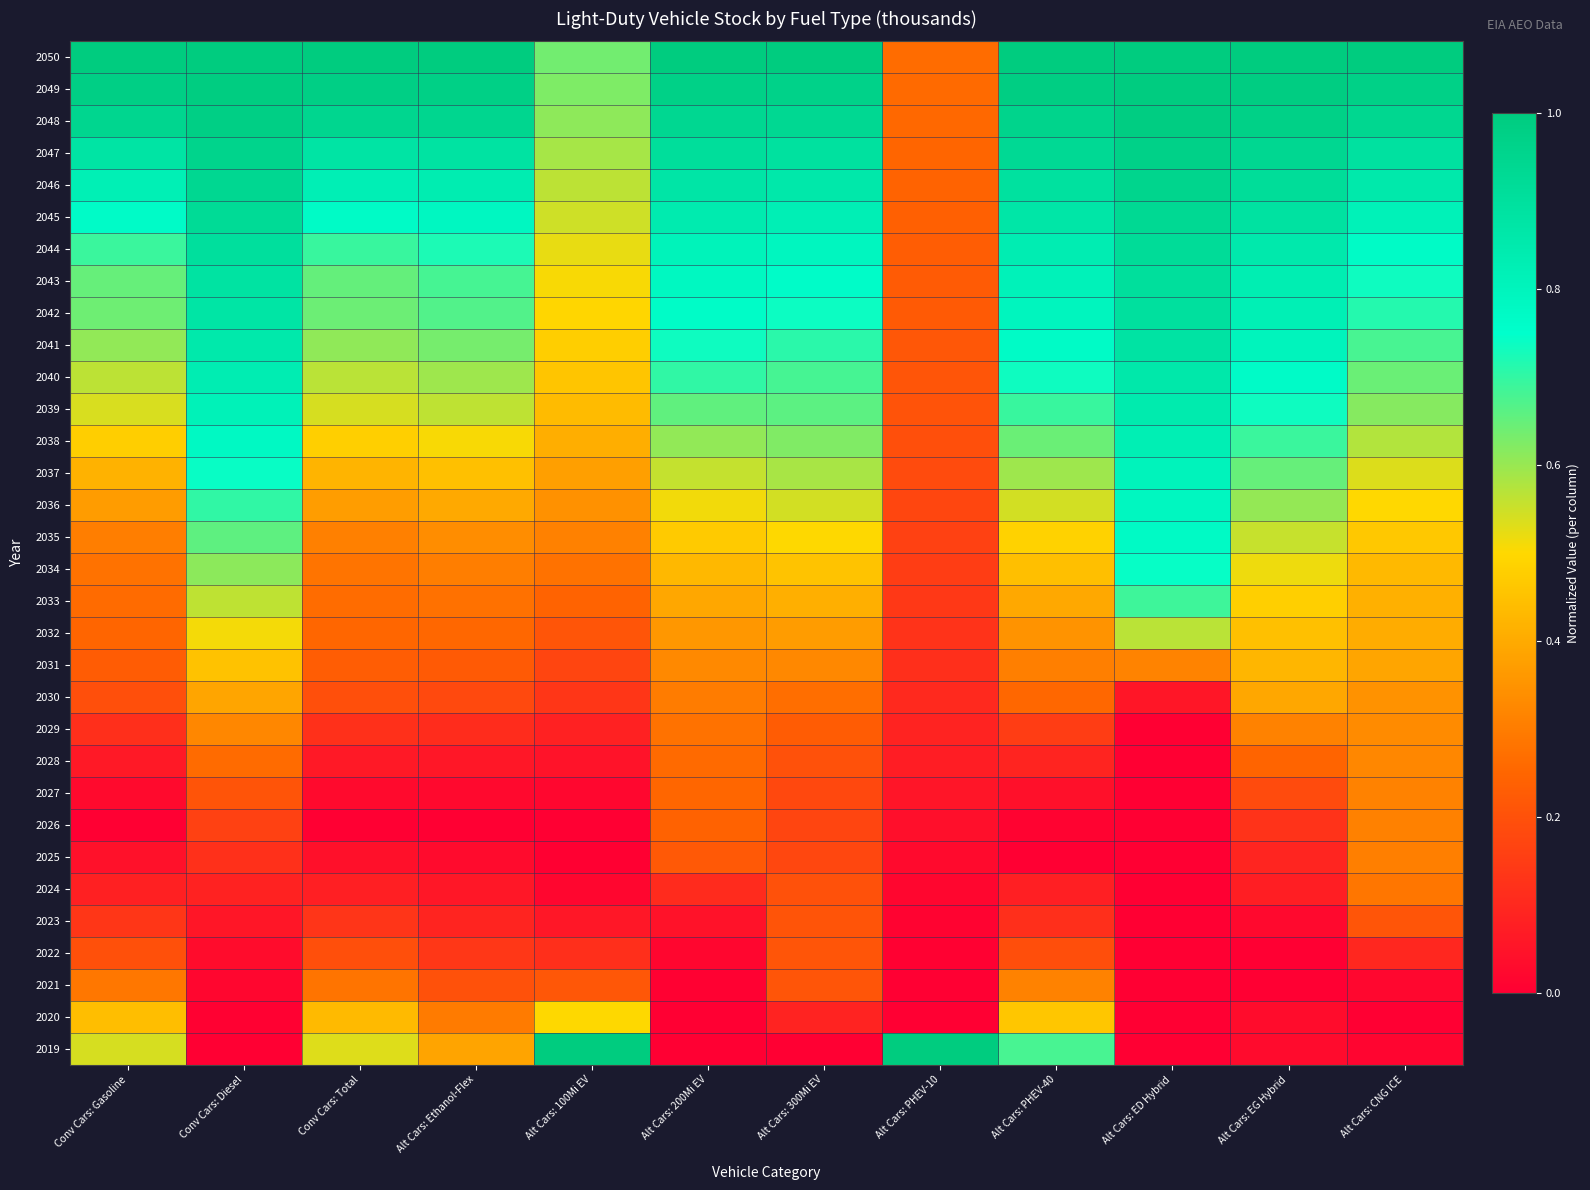

What is the difference between the highest and lowest values at Alt Cars: PHEV-40?

1.0